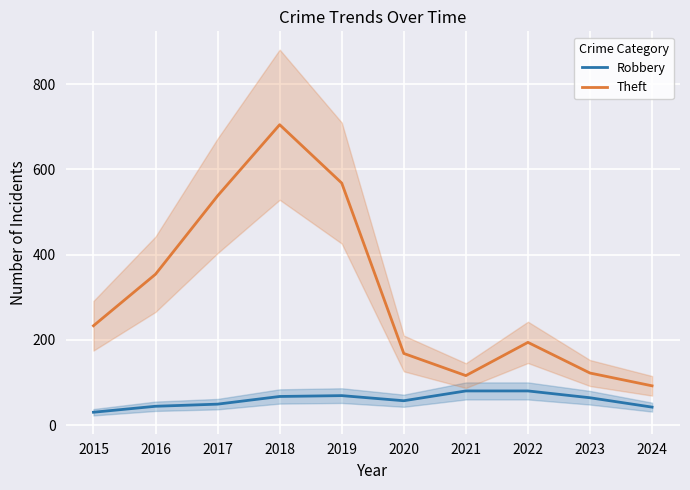

Reading left to right, list all the values displayed in this chart.

Robbery: 30	44	49	67	69	57	80	80	64	42
Theft: 233	354	538	705	568	168	116	194	122	92